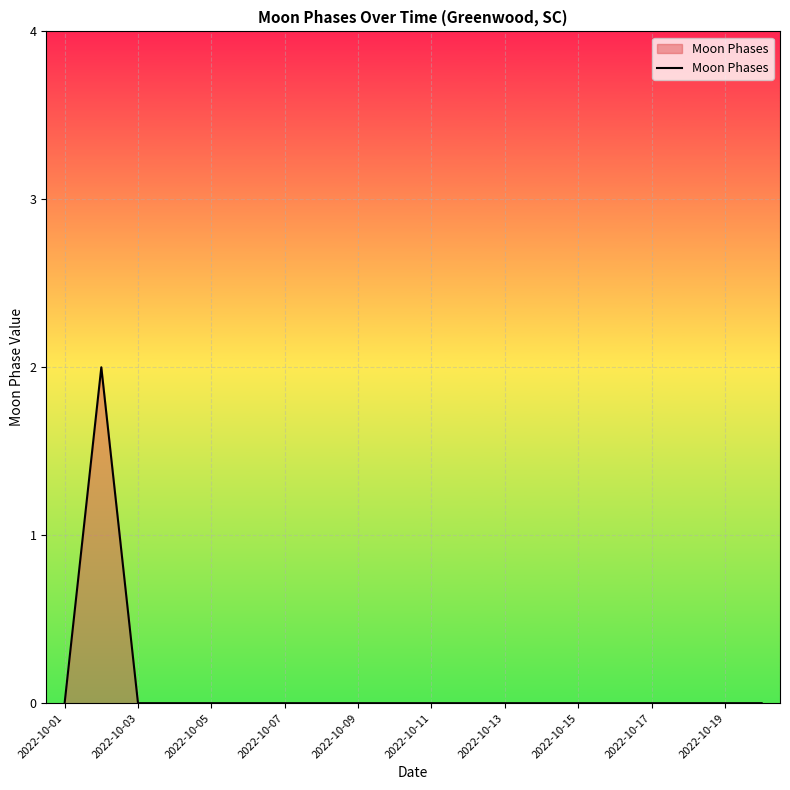

How many lines are shown in the chart?

1